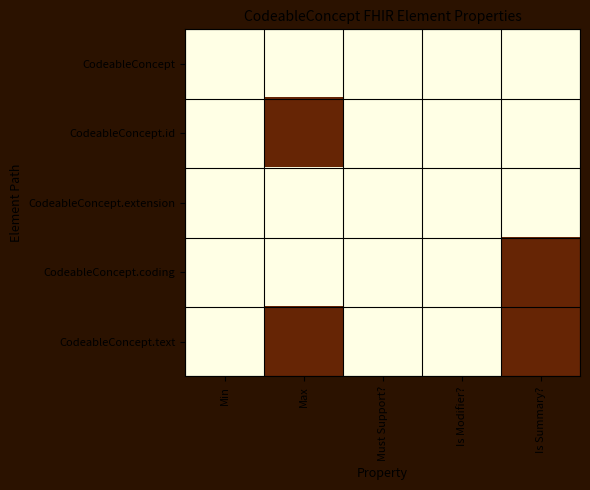

At Max, list the series in order from smallest to largest.

CodeableConcept, CodeableConcept.extension, CodeableConcept.coding, CodeableConcept.id, CodeableConcept.text